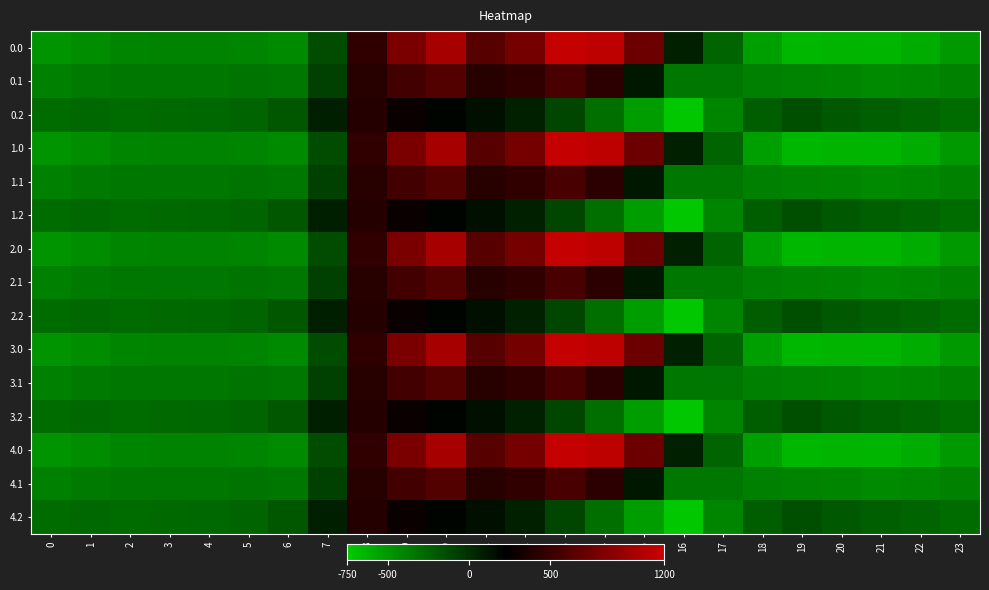

Which category has the lowest value across all series?

16